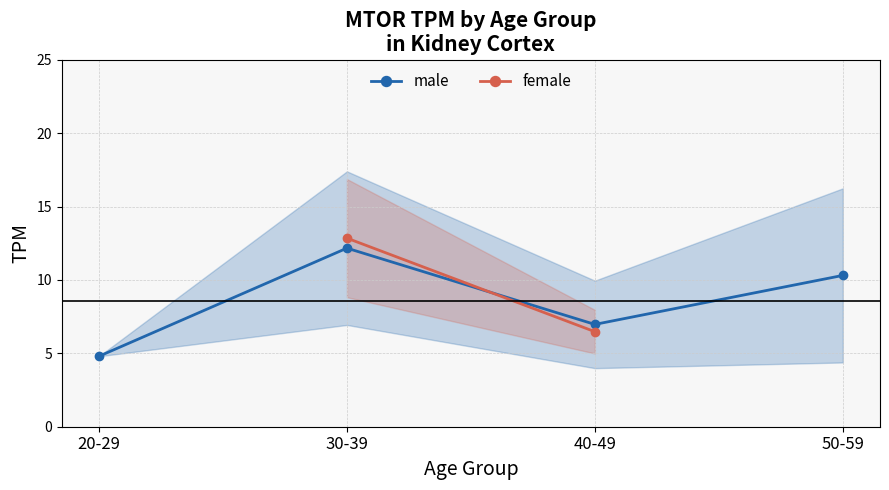

The value of male at 40-49 is 7.0. True or false?

True